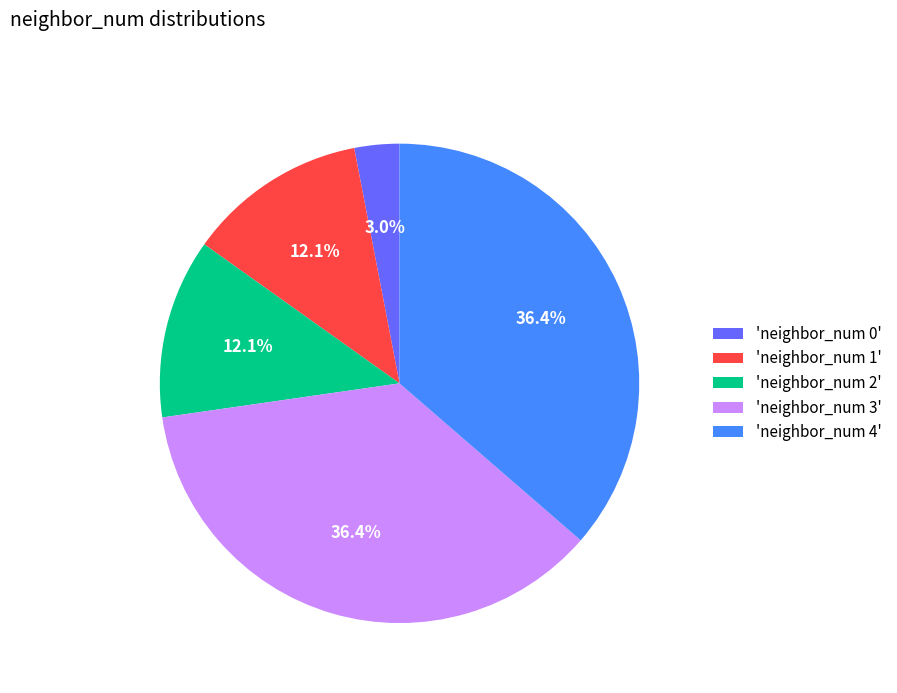

Which slice is the smallest?

'neighbor_num 0'